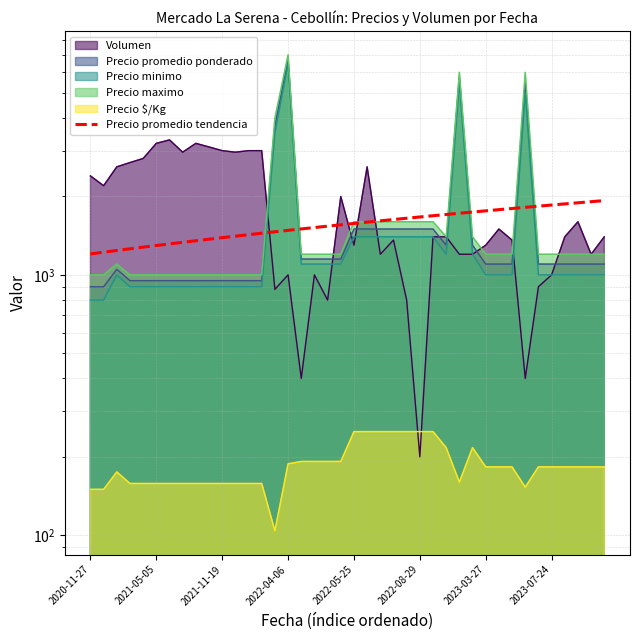

True or false: the data shows 2185.6 at 18.

False